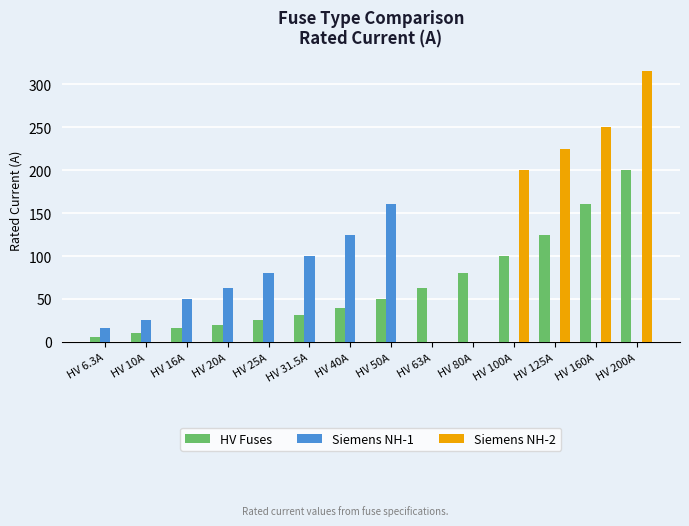

At which label does Siemens NH-2 reach its peak?

HV 6.3A